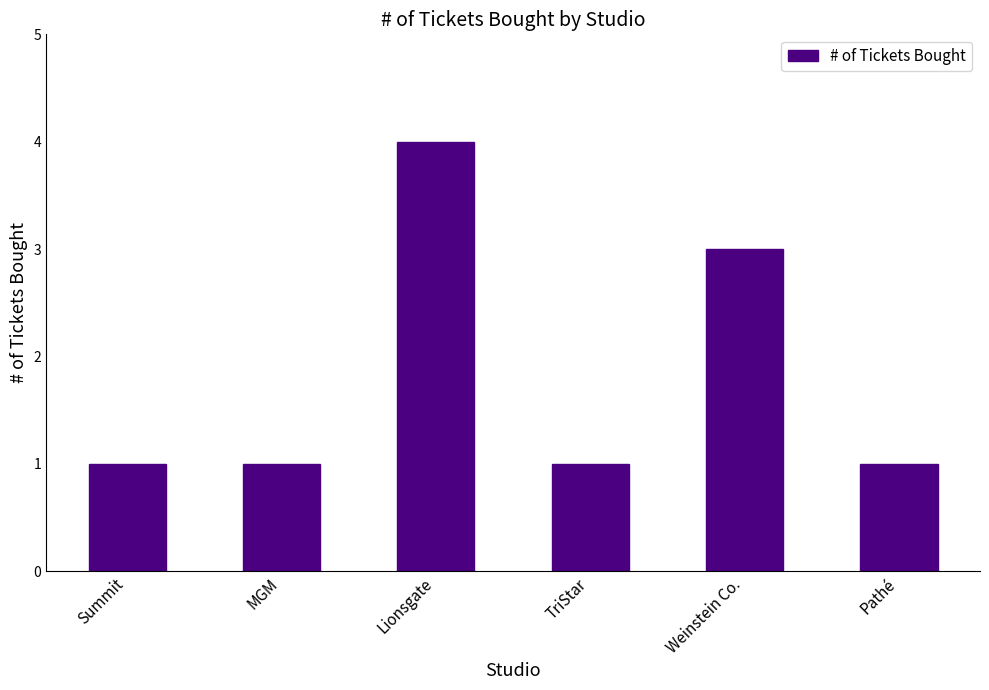

Does the chart contain any negative values?

No